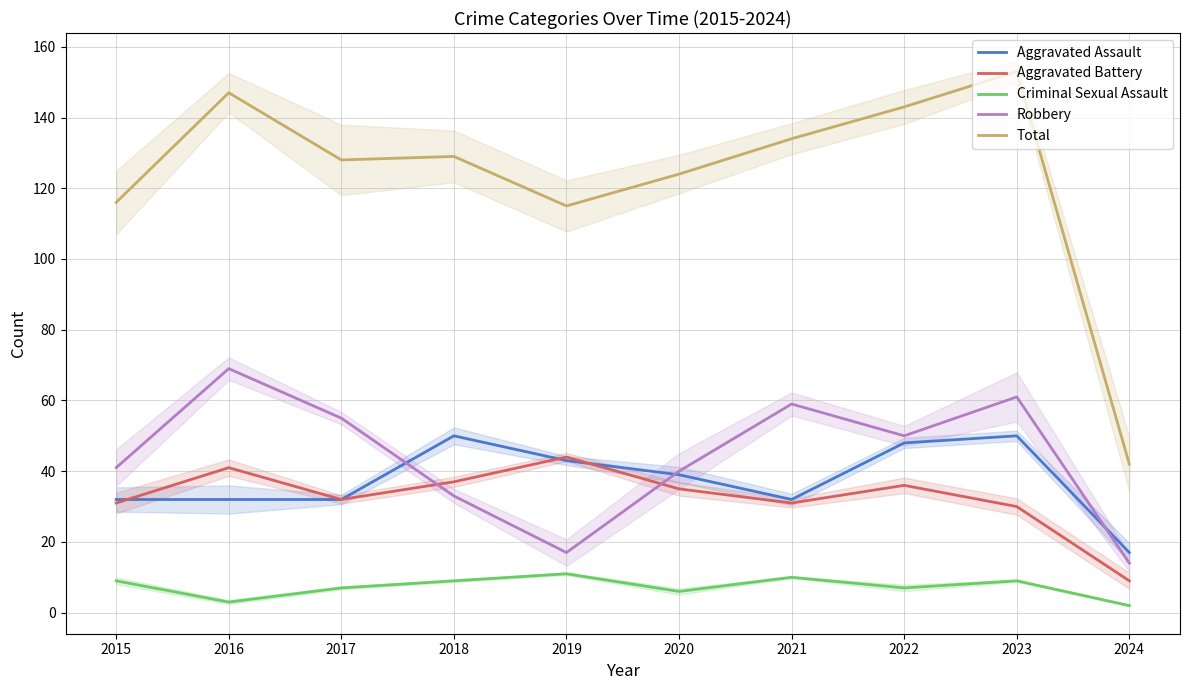

What are all the series names shown in the legend?

Aggravated Assault, Aggravated Battery, Criminal Sexual Assault, Robbery, Total